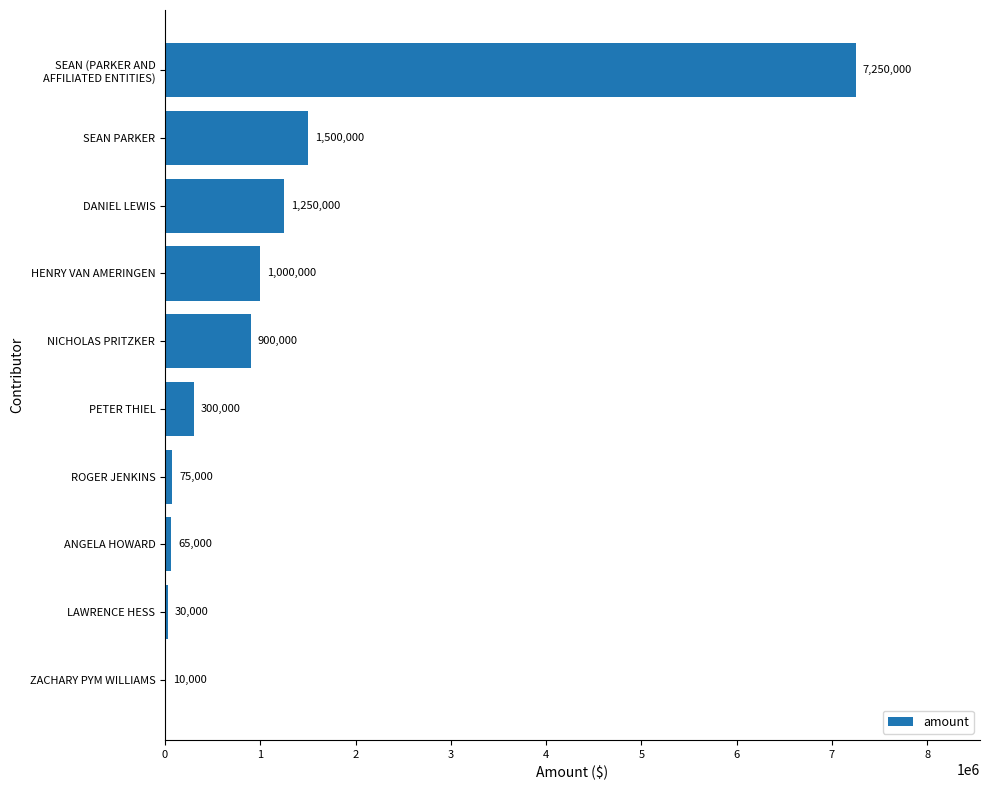

Which has a higher value, DANIEL LEWIS or ZACHARY PYM WILLIAMS?

DANIEL LEWIS